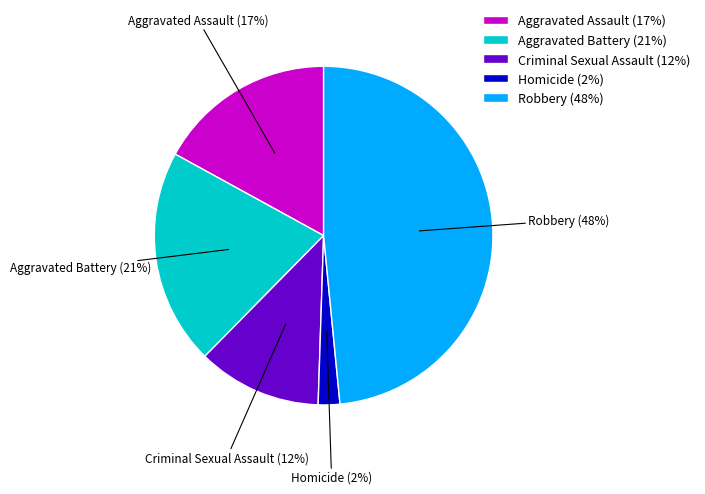

To the nearest percent, what is the combined percentage of Criminal Sexual Assault and Homicide?

14%